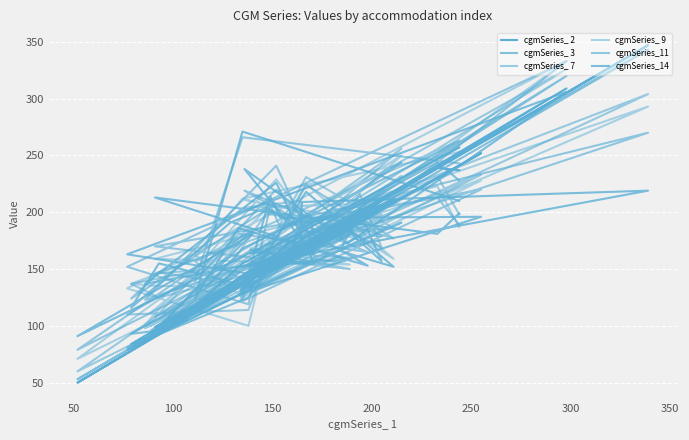

What is the minimum value shown in the chart?

50